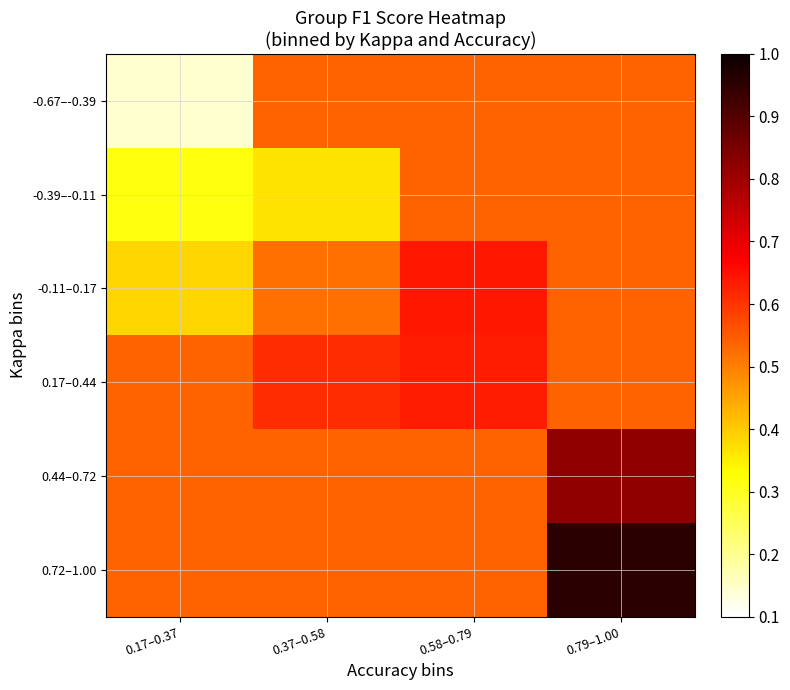

How many data points does each series have?

4